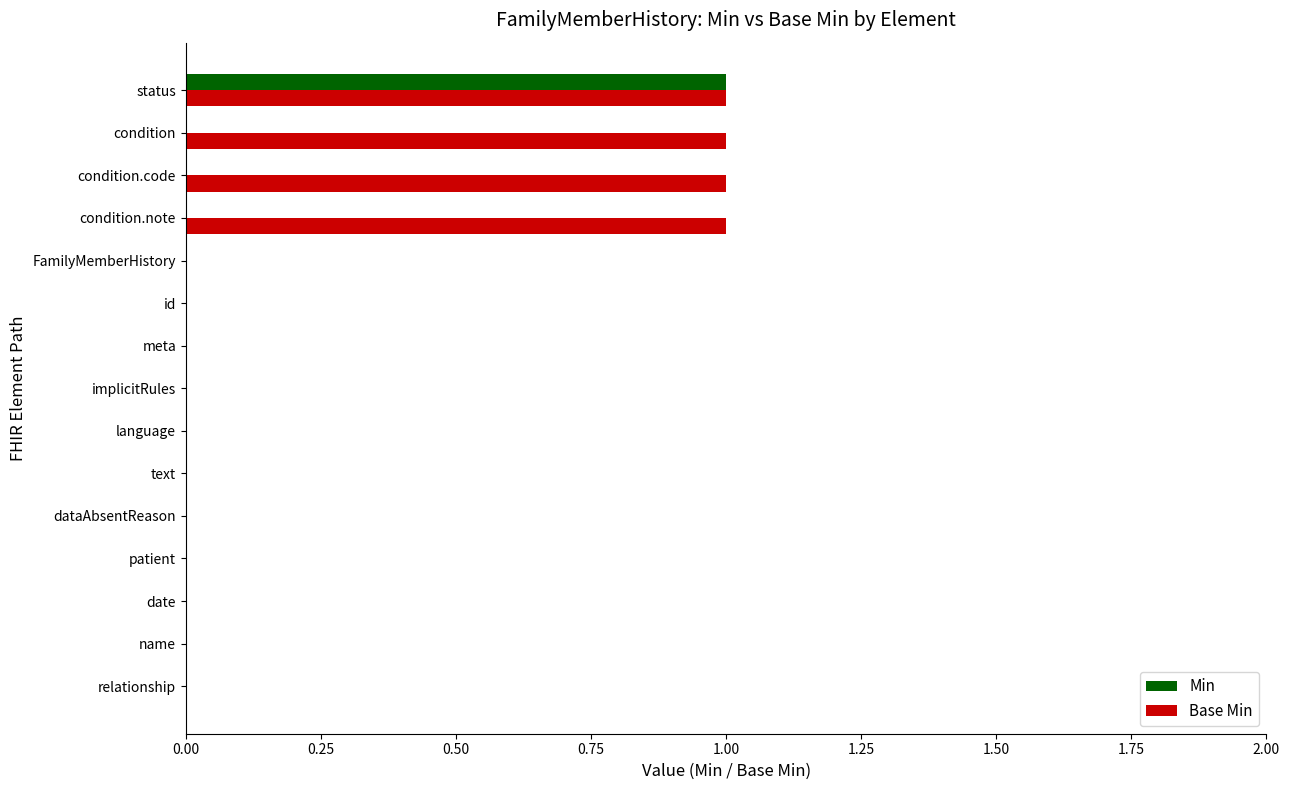

The value of Min at status is 1. True or false?

True